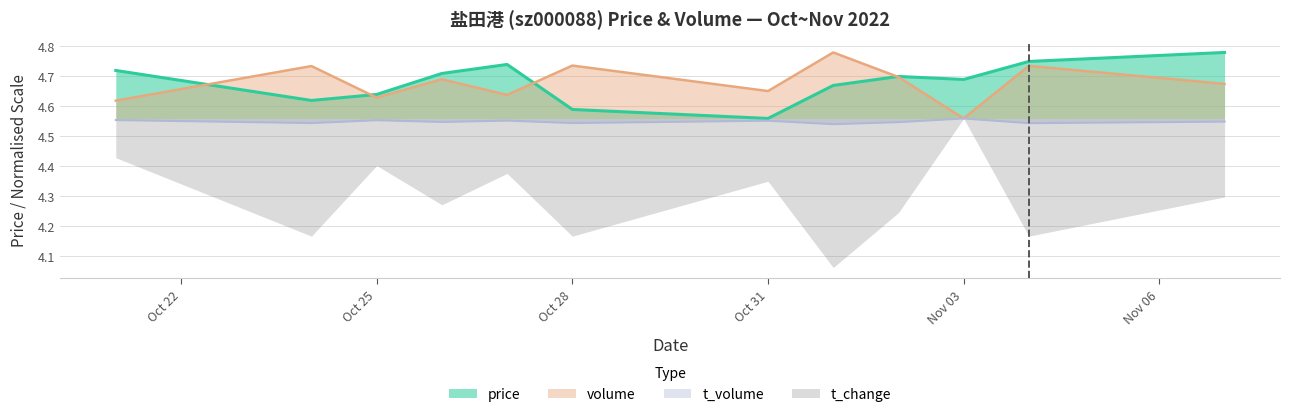

Which series has the largest range (max minus min)?

t_change